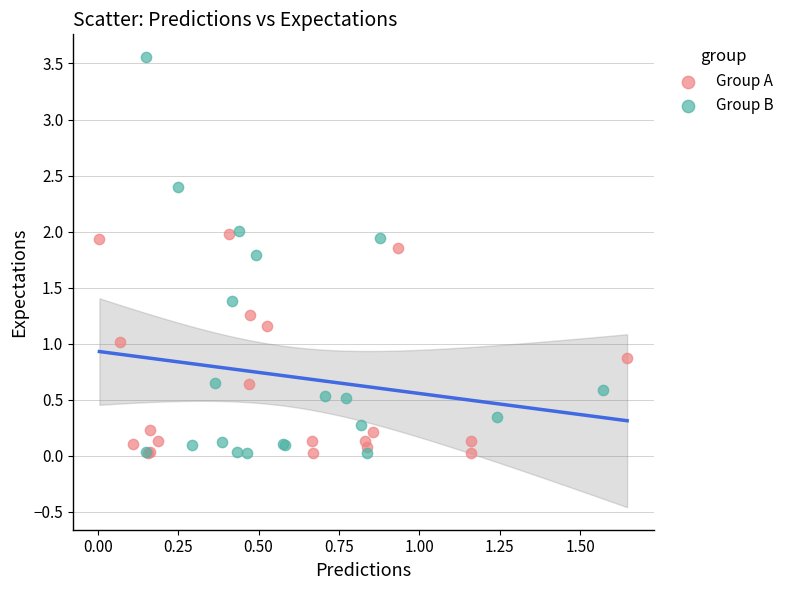

Which series has the widest spread of Y values?

Group B